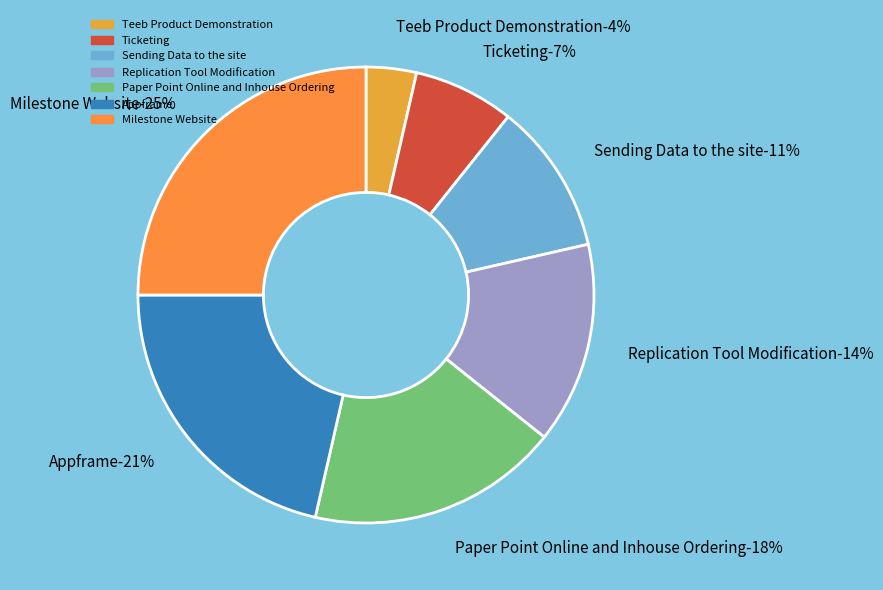

What percentage is the Ticketing slice, to the nearest percent?

7%